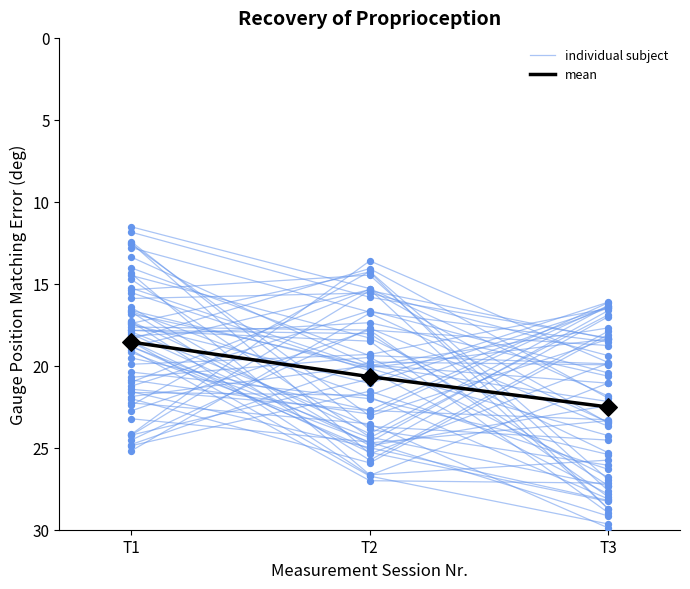

Which series has the widest spread of Y values?

individual